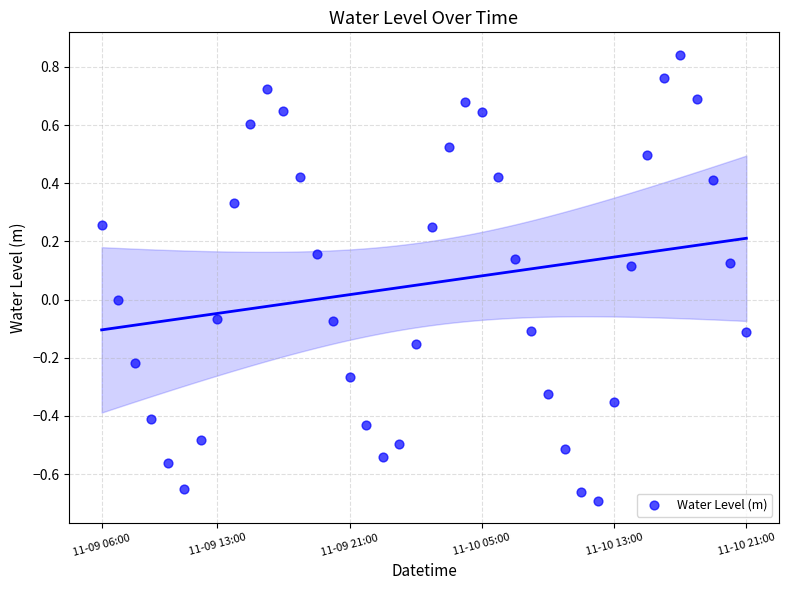

What is the range of Y values (max minus min)?

1.5